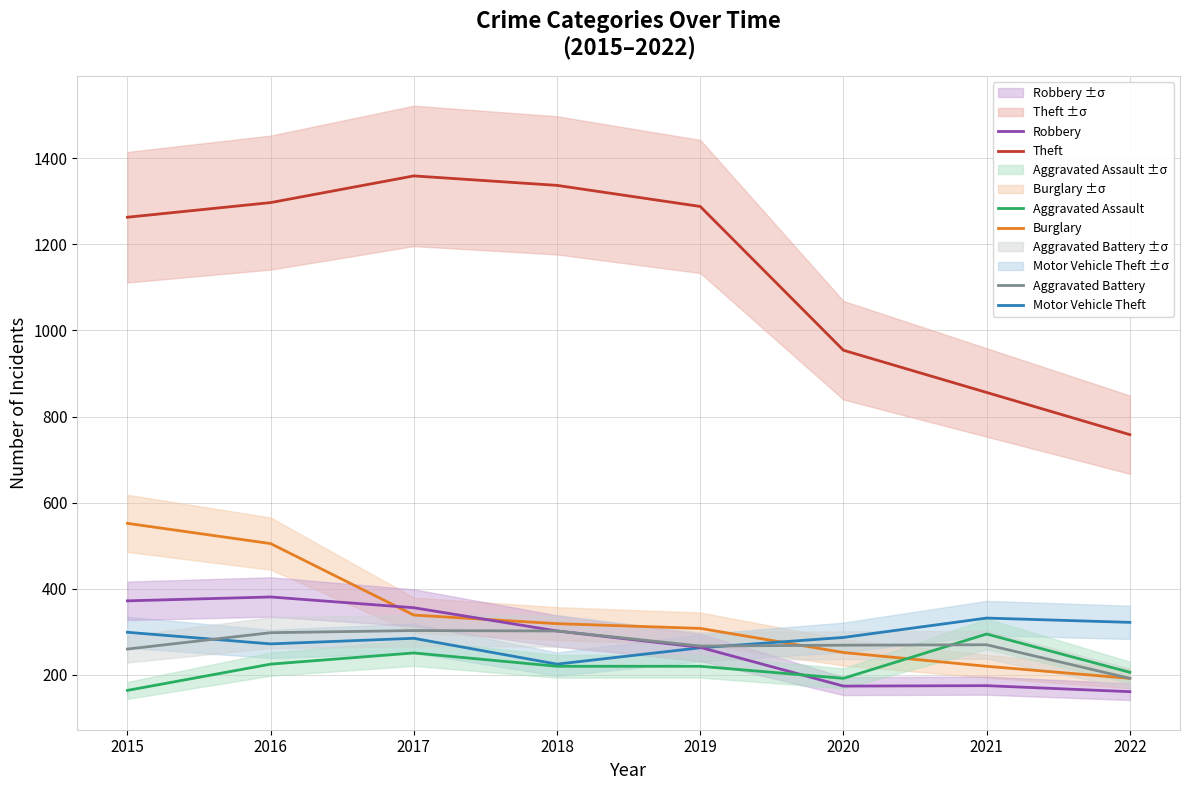

Reading left to right, list all the values displayed in this chart.

Theft: 1263	1297	1359	1337	1288	954	856	758
Burglary: 552	505	339	319	308	252	220	192
Motor Vehicle Theft: 299	272	285	225	263	287	332	322
Robbery: 372	381	356	302	264	174	175	161
Aggravated Assault: 164	225	251	220	220	192	295	206
Aggravated Battery: 260	298	303	302	267	269	270	192